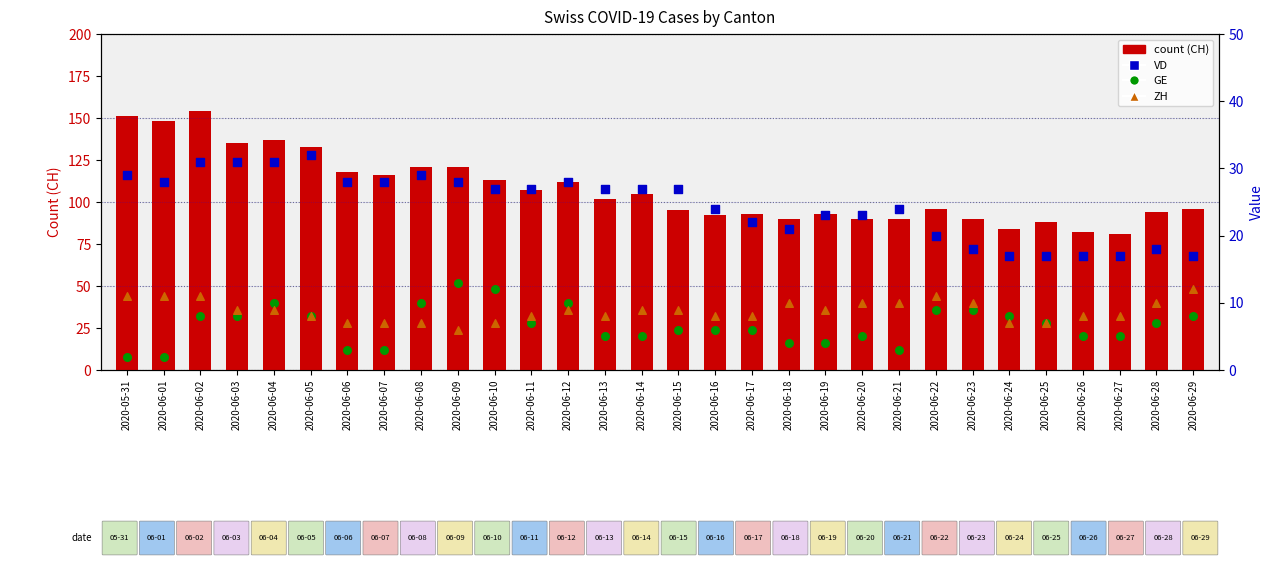

What are all the series names shown in the legend?

count (CH), VD, GE, ZH